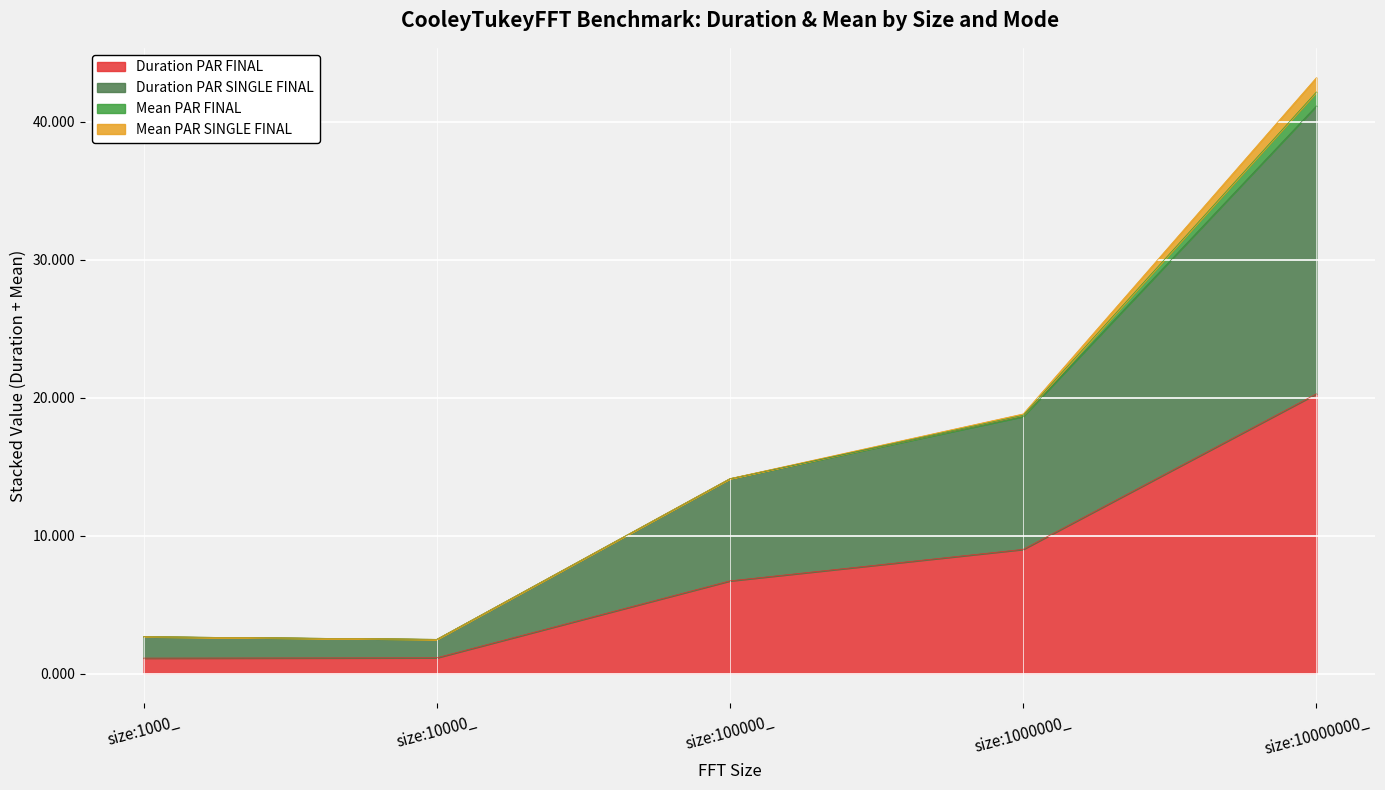

True or false: Duration_PARALLEL_FINAL has a value of 6.3 at size:1000000_.

False